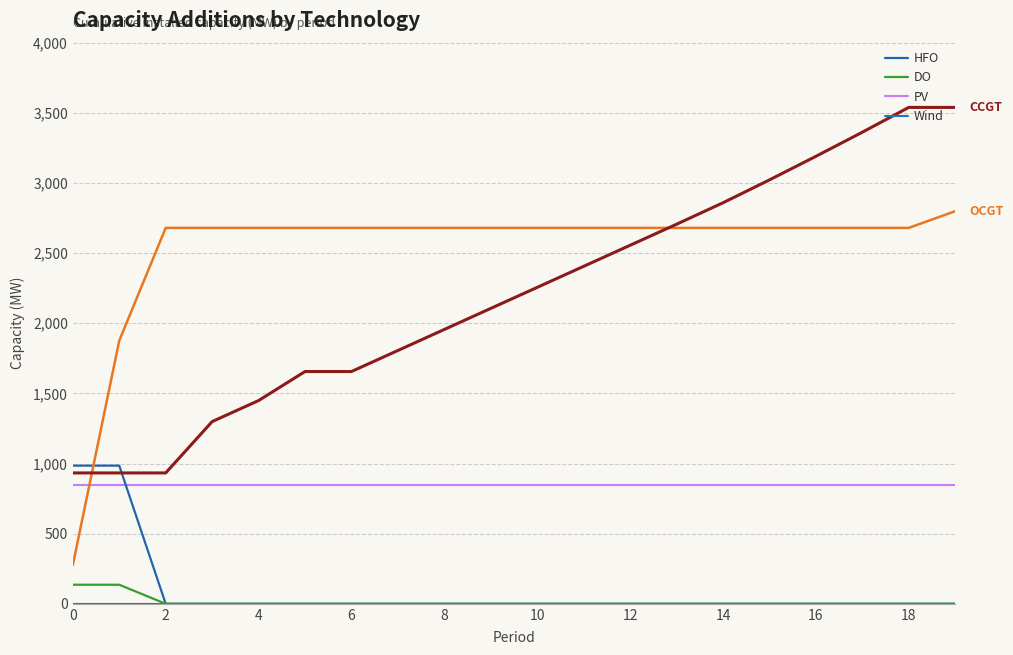

How many lines are shown in the chart?

6